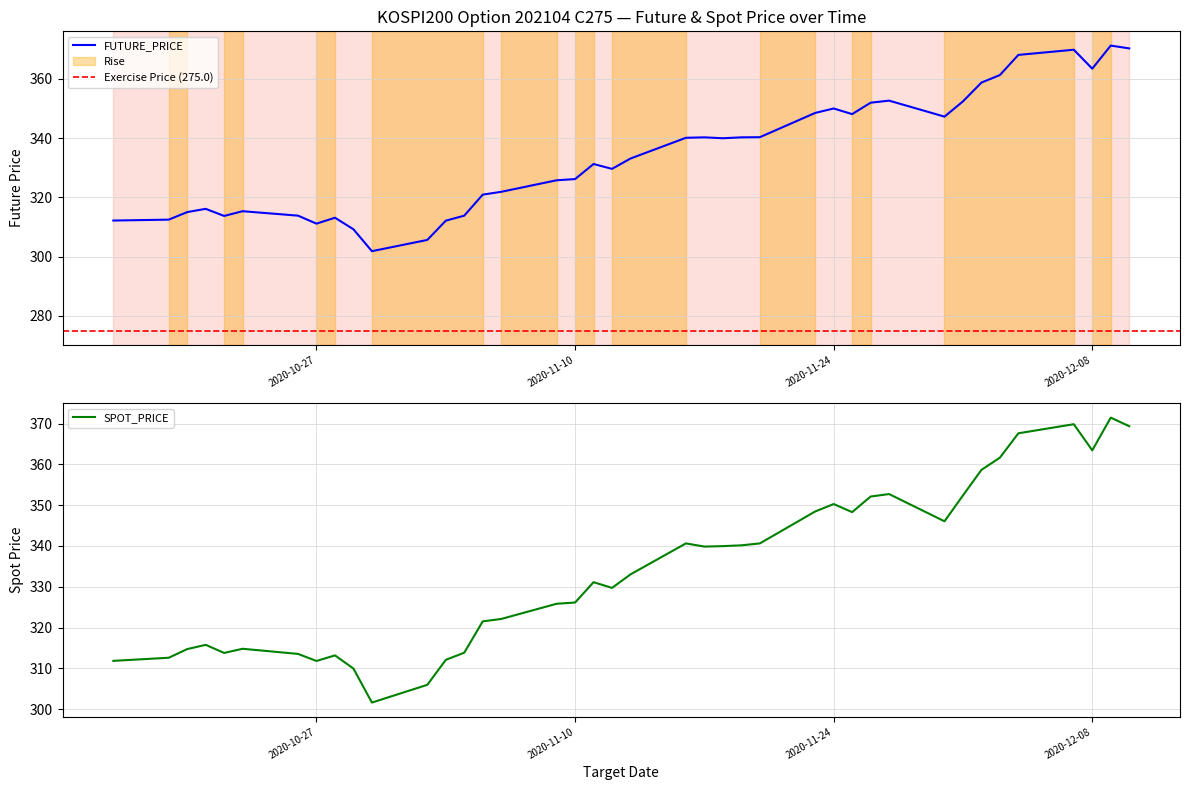

At which label is SPOT_PRICE closest to 336?

2020-11-13